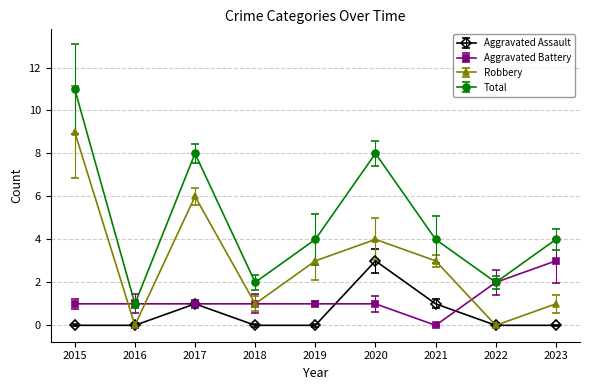

At which label does Aggravated Battery reach its minimum?

2021